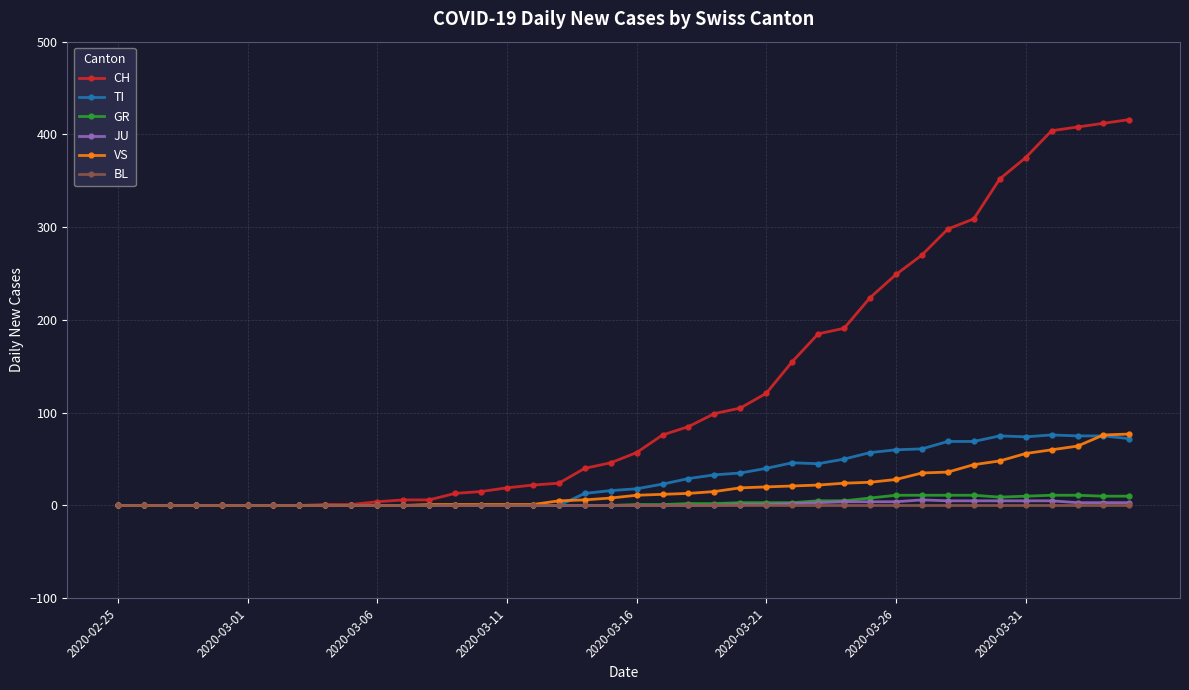

Which series has the largest total across all categories?

CH